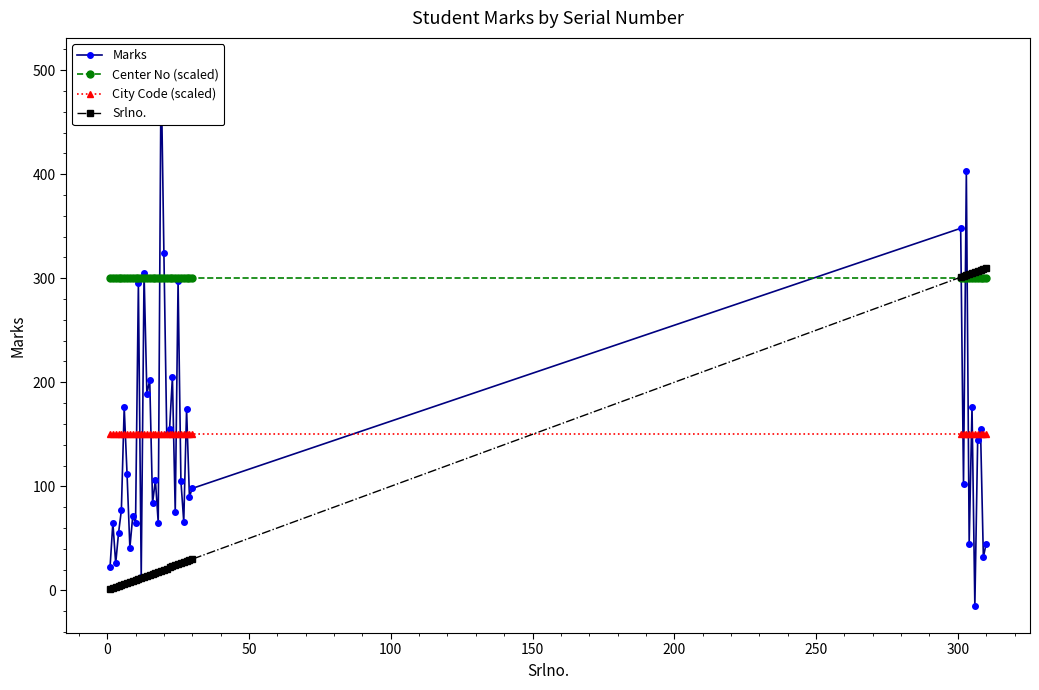

What is the value of the Center No (scaled) point at the 31st from the left?

300